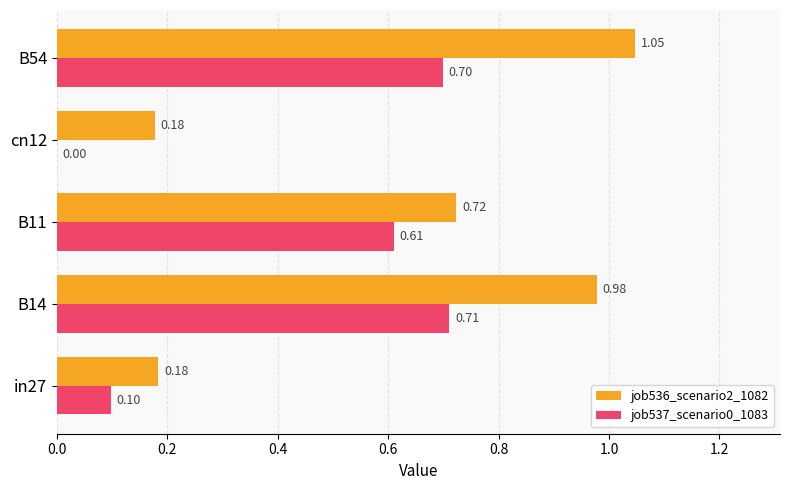

What is the sum of all job536_scenario2_1082 values?

3.1